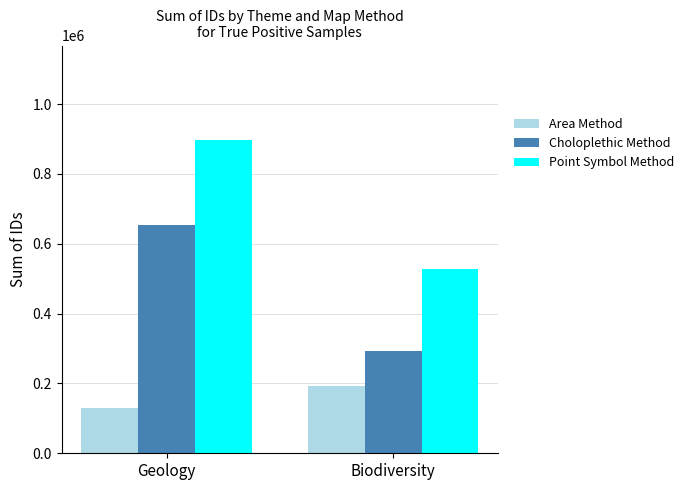

Is the value of Point Symbol Method at Biodiversity greater than the value of Area Method at Geology?

Yes